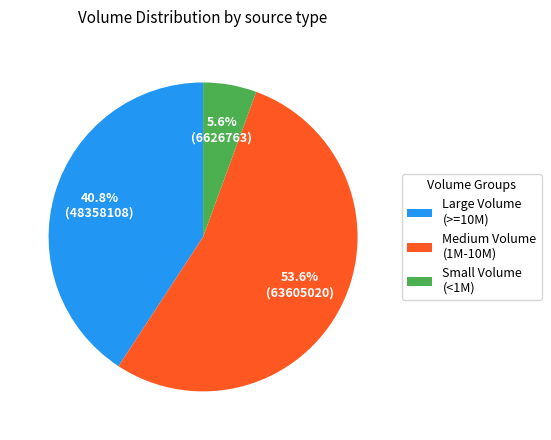

Which slice is the largest?

Medium Volume (1M-10M)